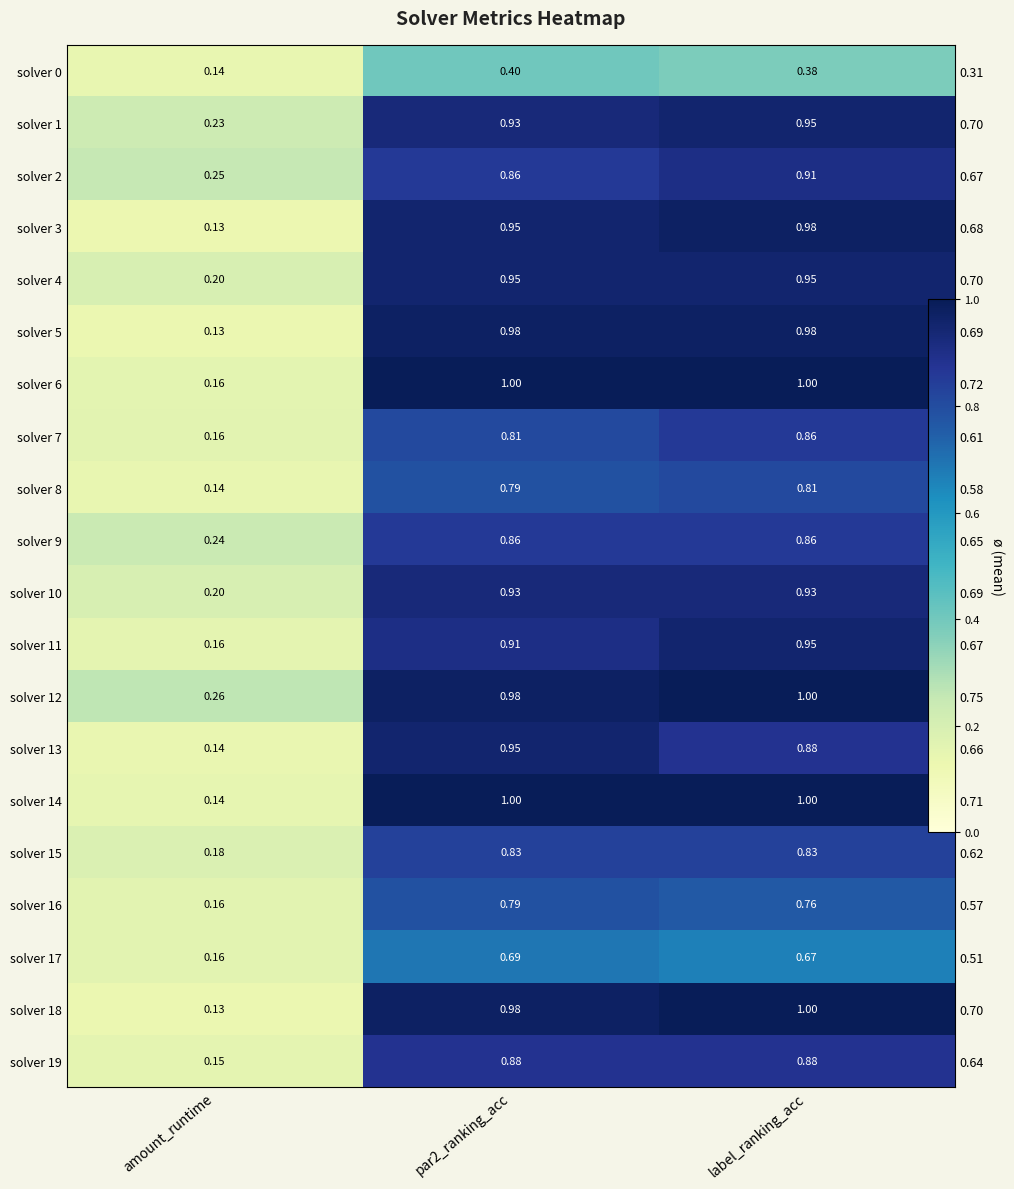

Read the solver 16 value at label_ranking_acc.

0.8